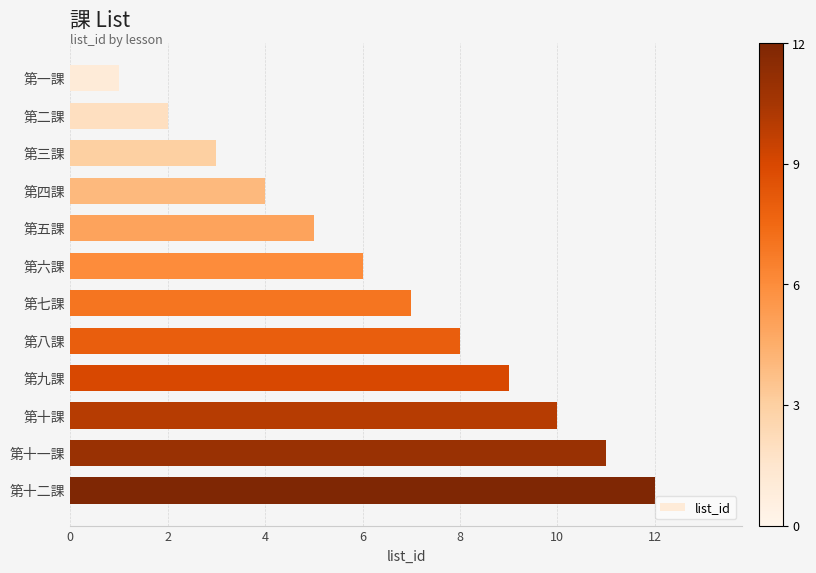

Rank the categories by value from lowest to highest.

第一課, 第二課, 第三課, 第四課, 第五課, 第六課, 第七課, 第八課, 第九課, 第十課, 第十一課, 第十二課